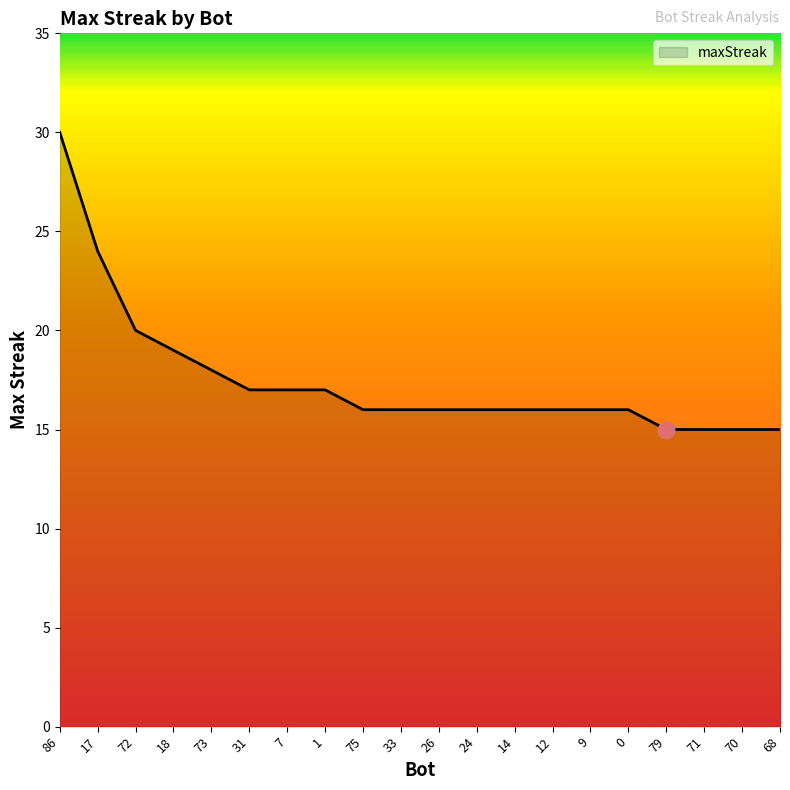

Reading left to right, transcribe all the data shown in this chart.

86=30	17=24	72=20	18=19	73=18	31=17	7=17	1=17	75=16	33=16	26=16	24=16	14=16	12=16	9=16	0=16	79=15	71=15	70=15	68=15